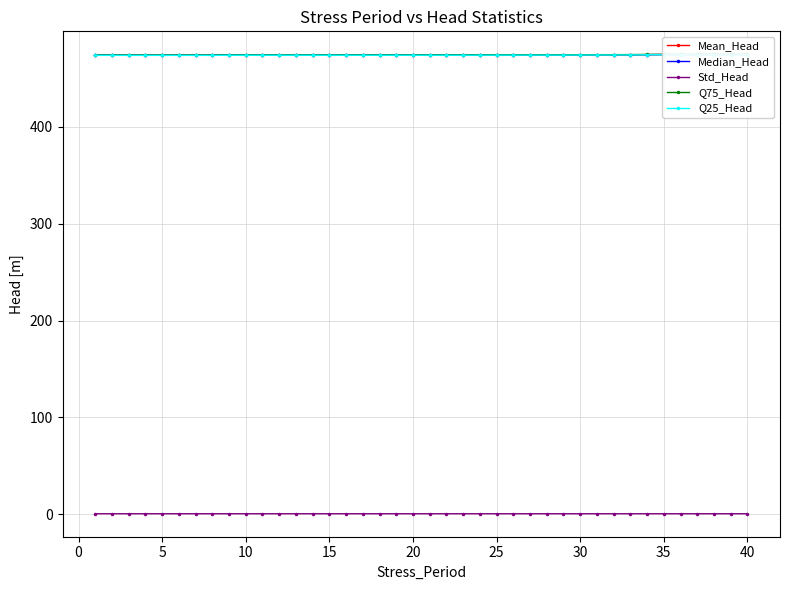

True or false: Q25_Head has more than 1 interior local peaks.

True